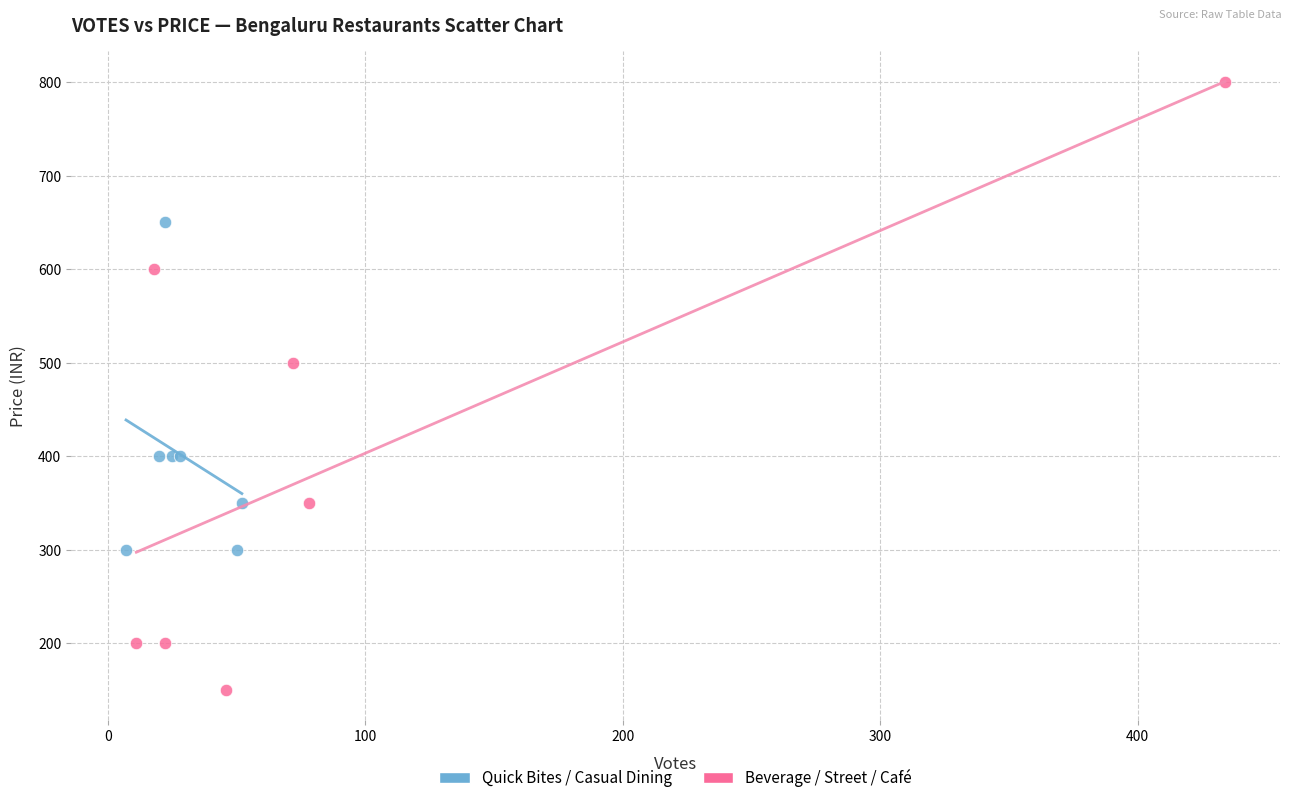

Which series has the widest spread of Y values?

Beverage / Street / Café